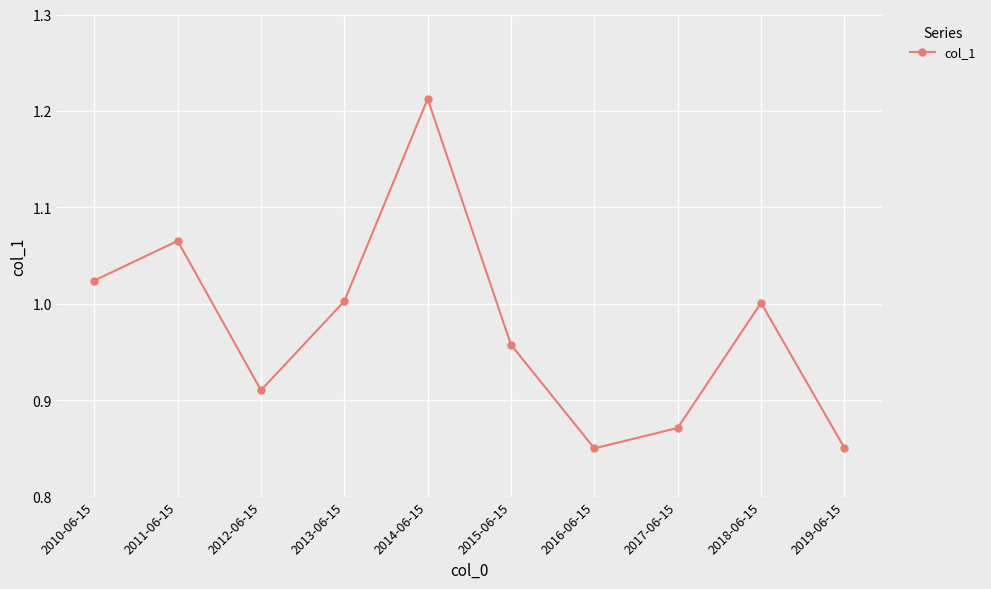

What is the difference between the maximum and minimum values?

0.4